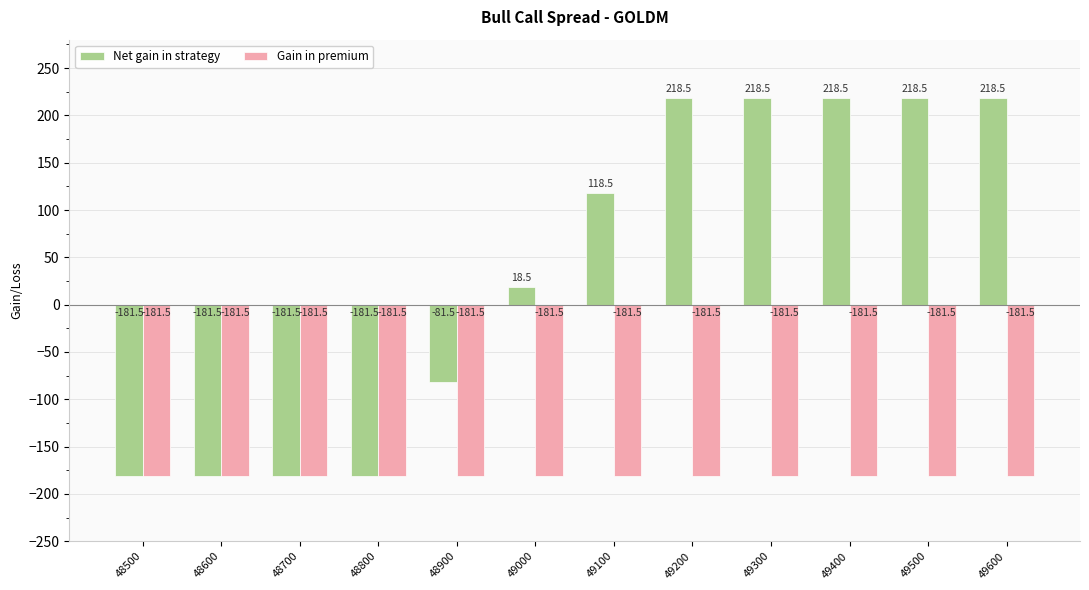

The value of Gain in premium at 48600 is -44.7. True or false?

False